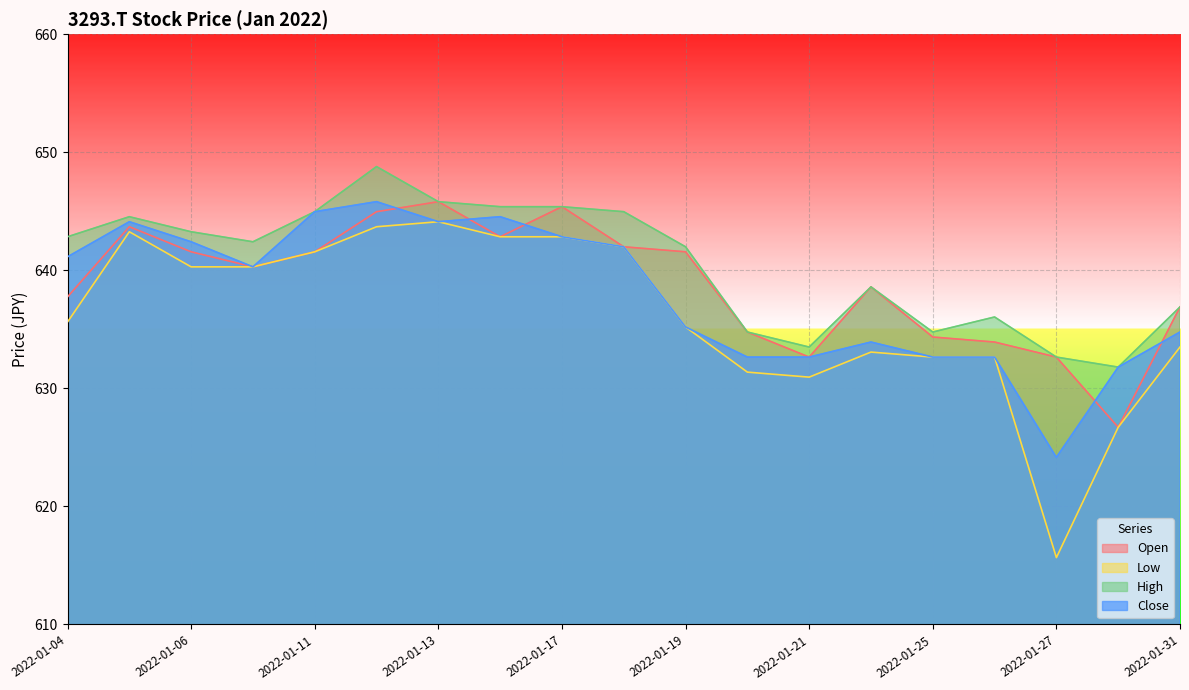

What is the minimum value shown in the chart?

615.7